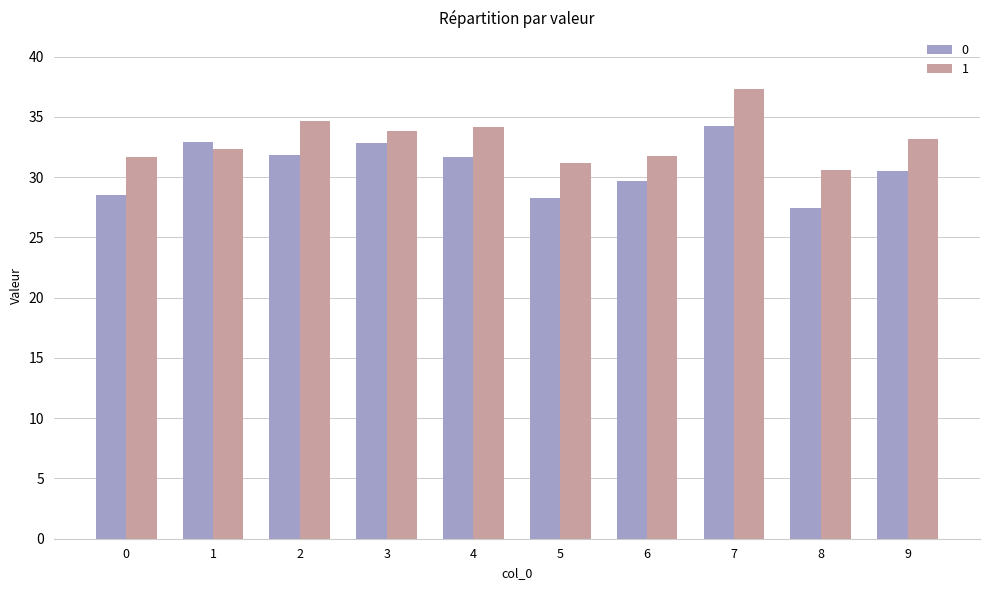

What are all the series names shown in the legend?

0, 1